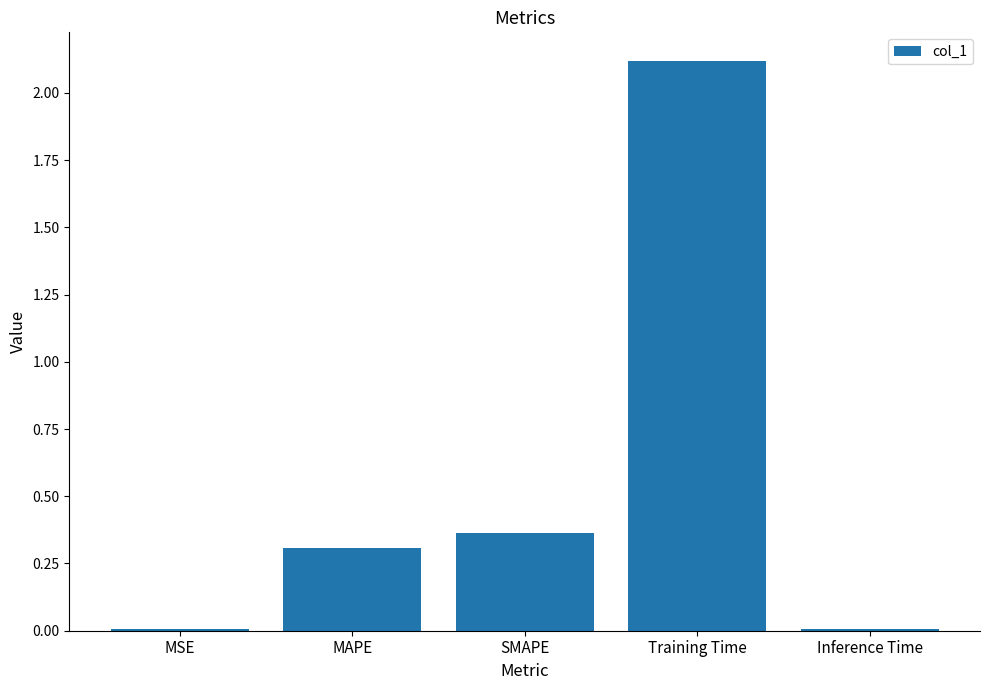

Are the bars horizontal?

No